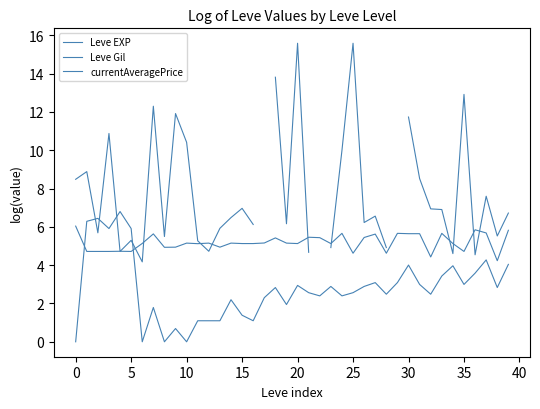

After their last crossing, which series has the higher values: Leve EXP or currentAveragePrice?

currentAveragePrice